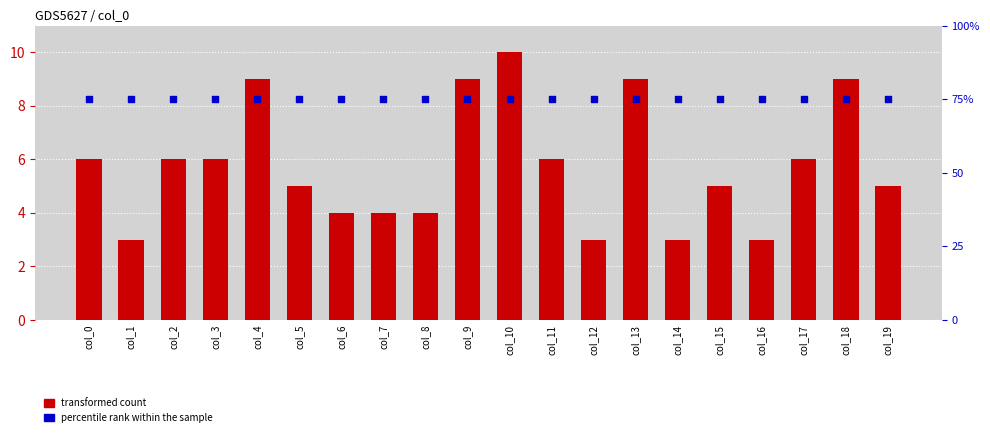

At how many categories does at least one series exceed 20?

20